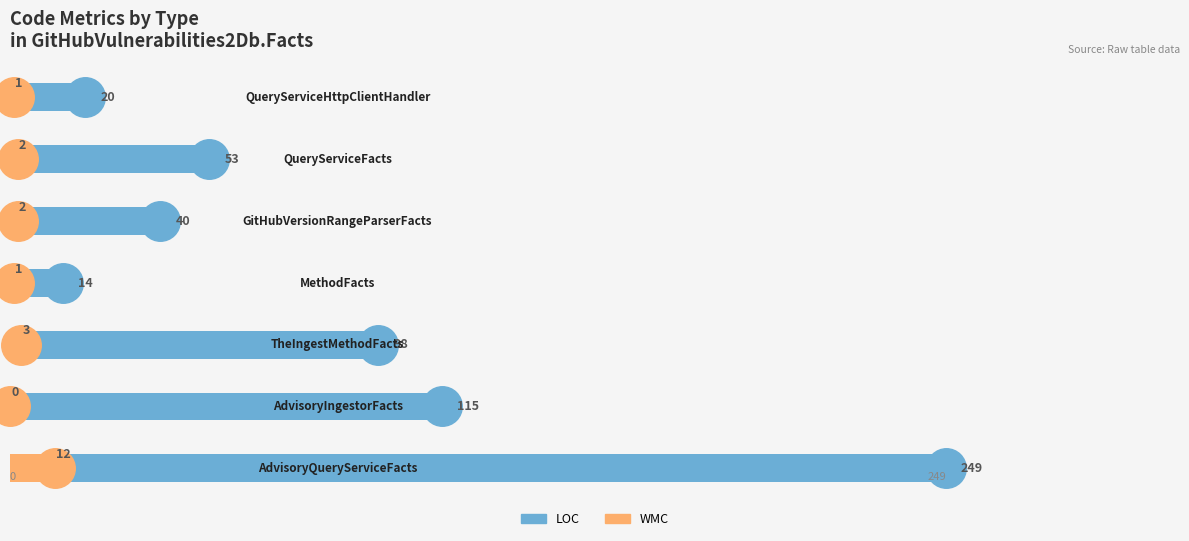

Which series has the largest total across all categories?

LOC